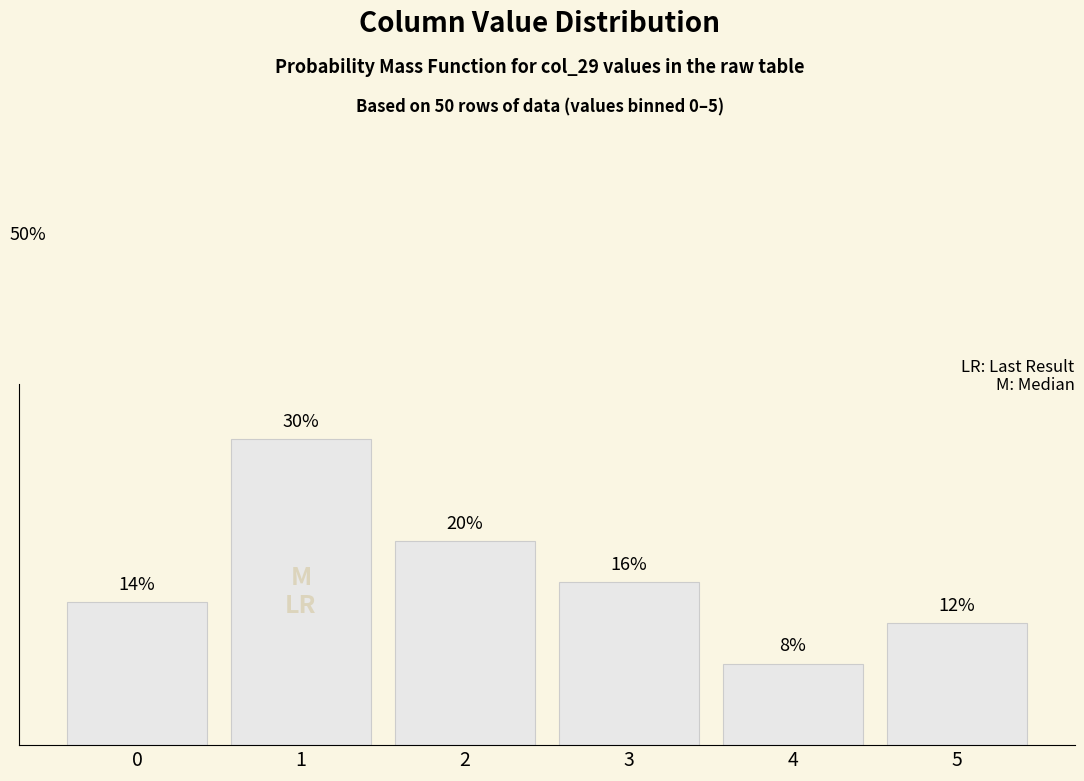

Rank the categories by value from lowest to highest.

4, 5, 0, 3, 2, 1